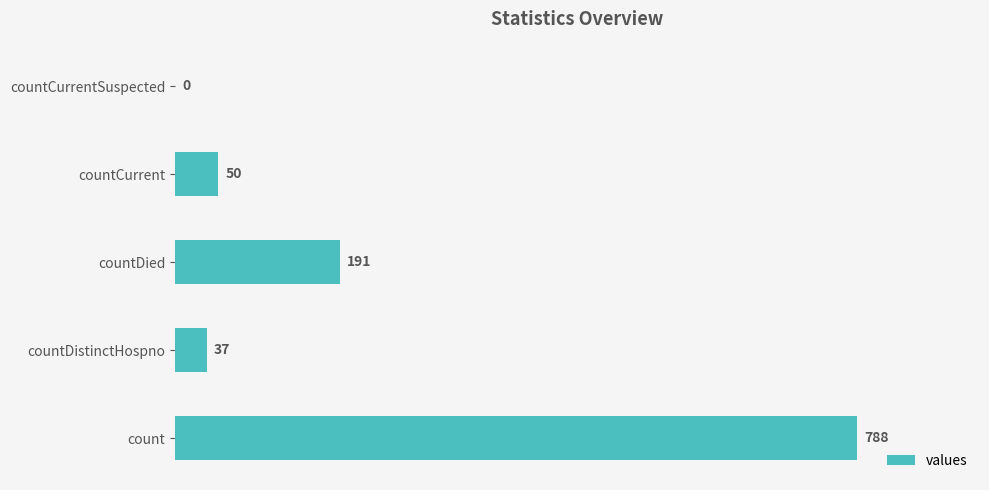

What is the change in value from count to countCurrentSuspected?

-788